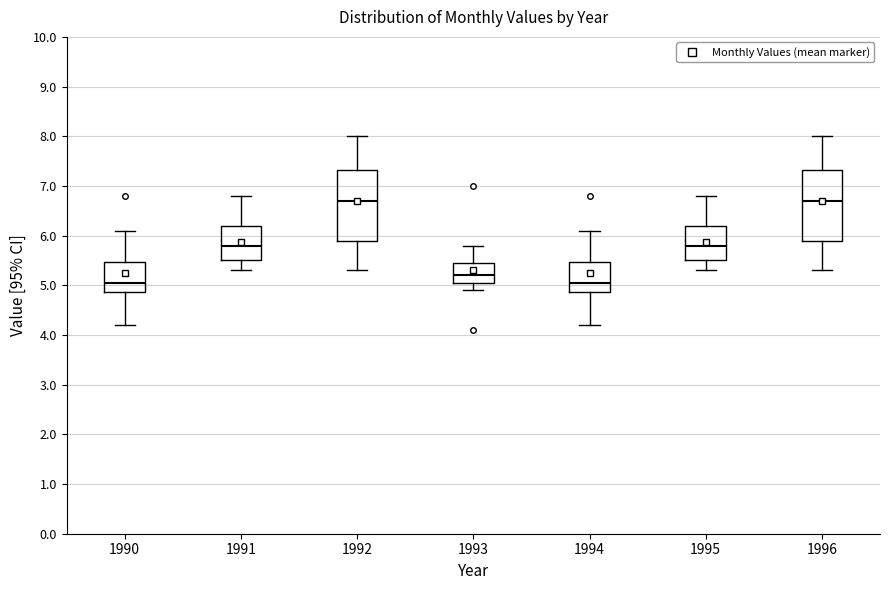

Reading left to right, transcribe this box plot: for each box, give where its median line is, the range the box spans, and where its two whiskers end, as read against the y-axis. The values are not printed on the chart, so give them approximately, as read against the axis.

1990: median 5.1, box 4.9 to 5.5, whiskers 4.2 to 6.1
1991: median 5.8, box 5.5 to 6.2, whiskers 5.3 to 6.8
1992: median 6.7, box 5.9 to 7.3, whiskers 5.3 to 8.0
1993: median 5.2, box 5.1 to 5.5, whiskers 4.9 to 5.8
1994: median 5.1, box 4.9 to 5.5, whiskers 4.2 to 6.1
1995: median 5.8, box 5.5 to 6.2, whiskers 5.3 to 6.8
1996: median 6.7, box 5.9 to 7.3, whiskers 5.3 to 8.0